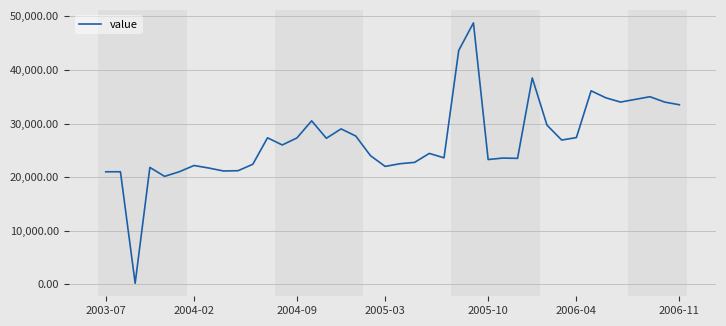

What is the maximum value shown in the chart?

48769.2